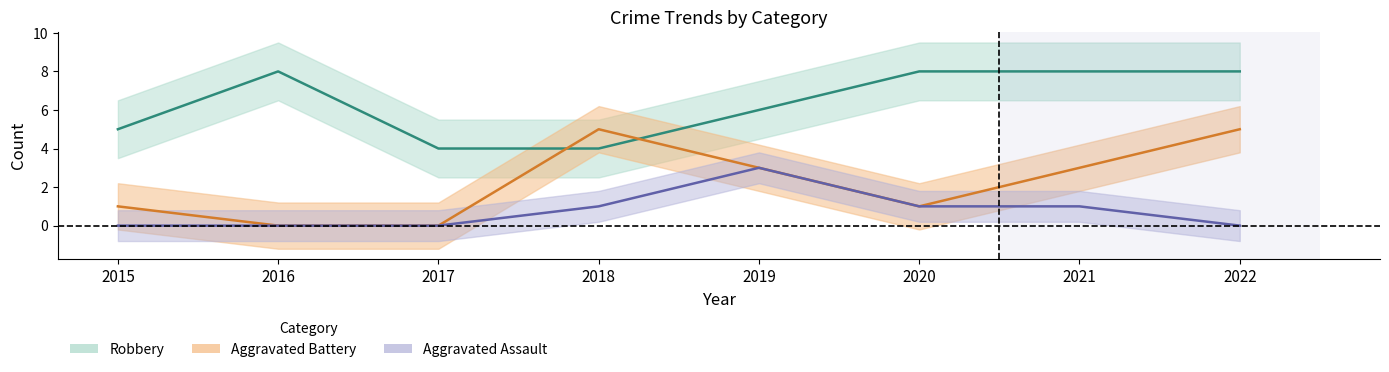

What is the approximate value of Robbery at 2021?

8